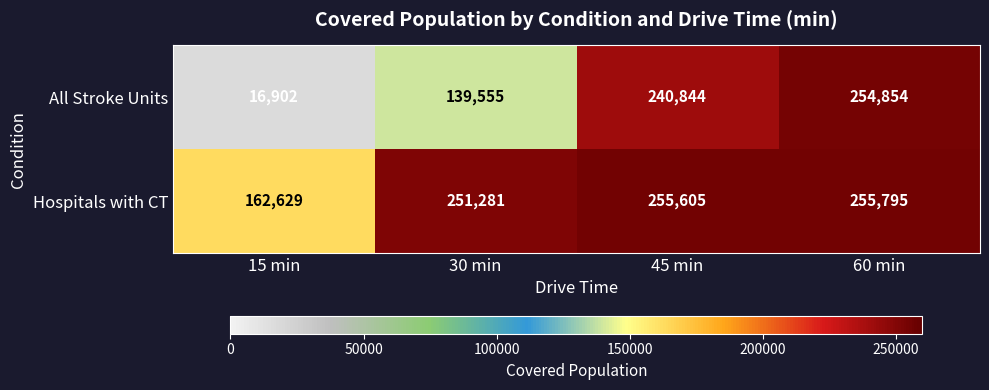

At how many categories does at least one series exceed 139504?

4